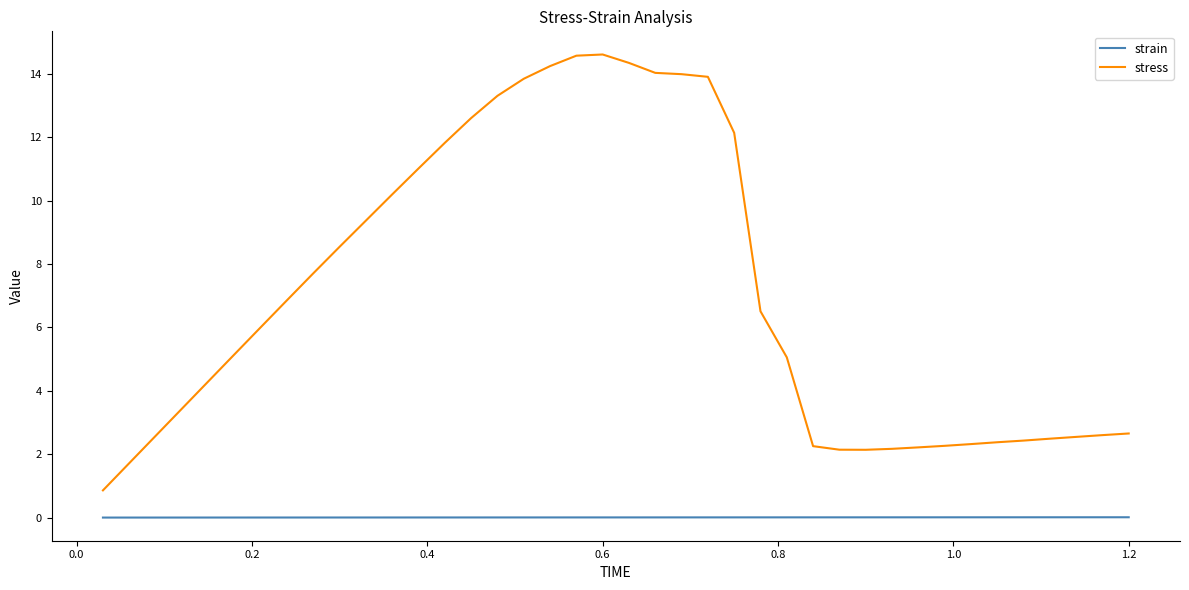

Which series has the largest total across all categories?

stress